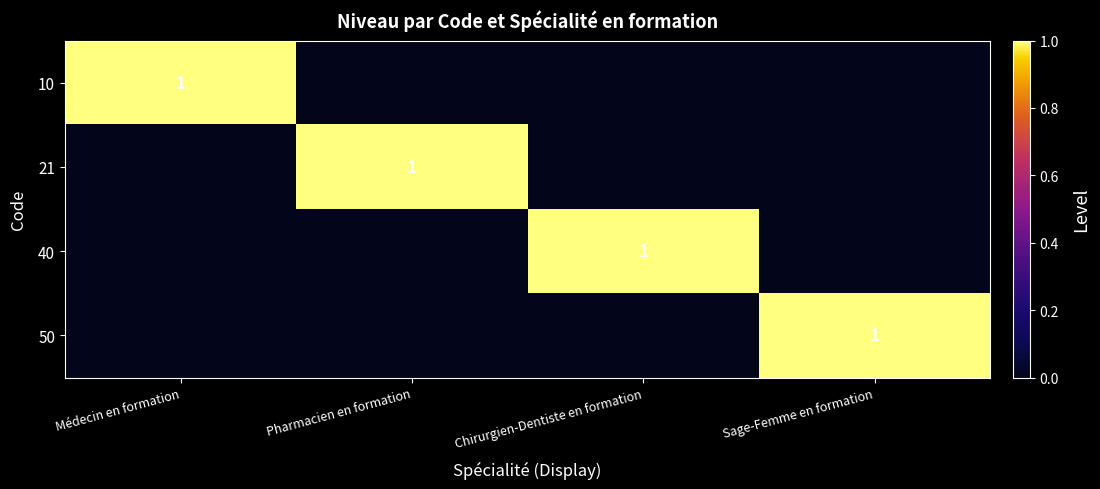

Is it true that 21 equals 1 at Pharmacien en formation?

True